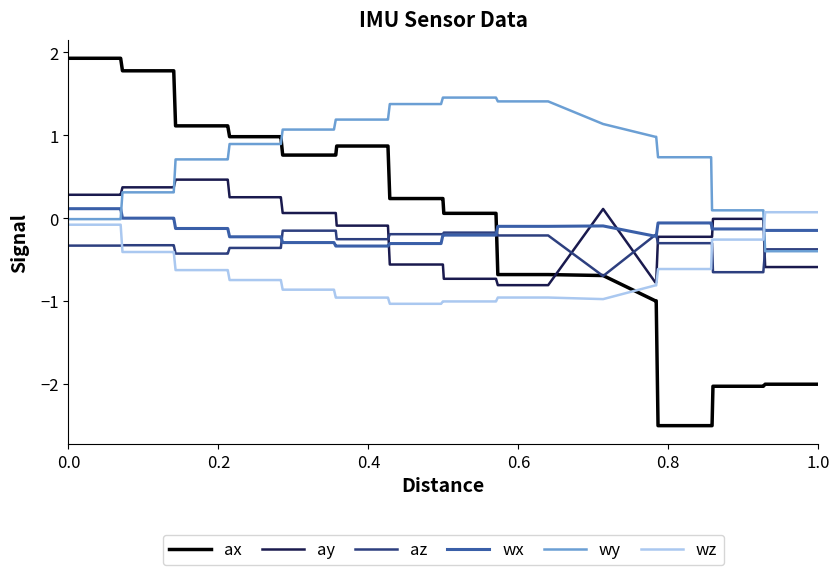

What is the lowest value of the az series?

-0.7